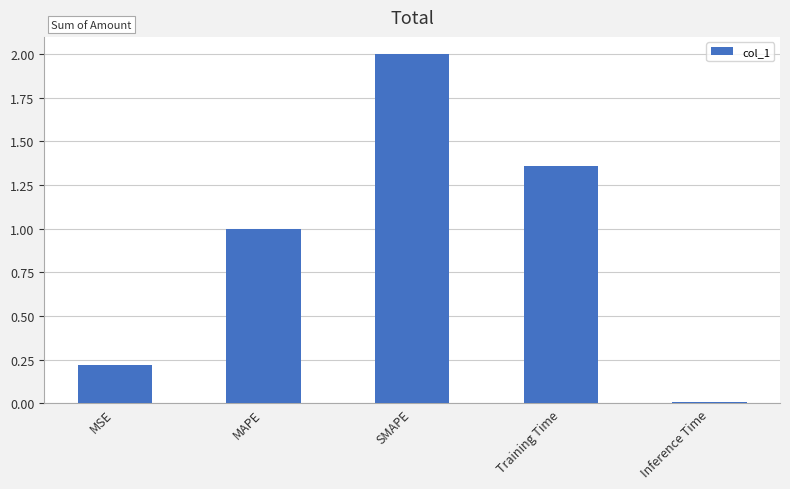

What position from the left is MAPE?

2